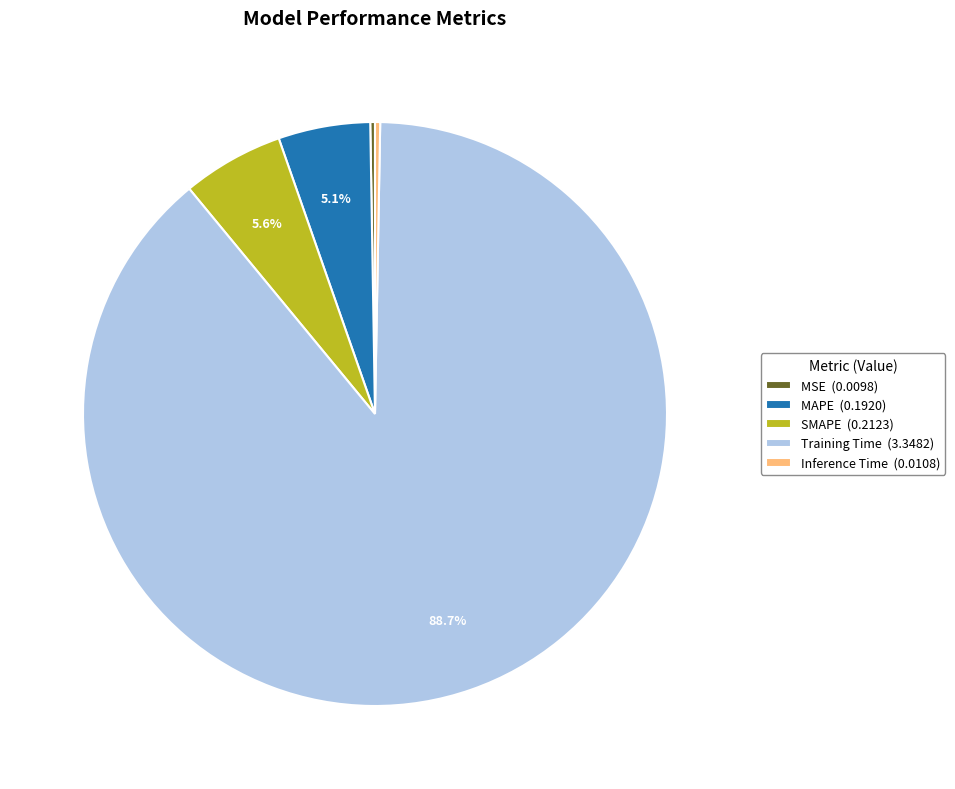

Which slice is the largest?

Training Time